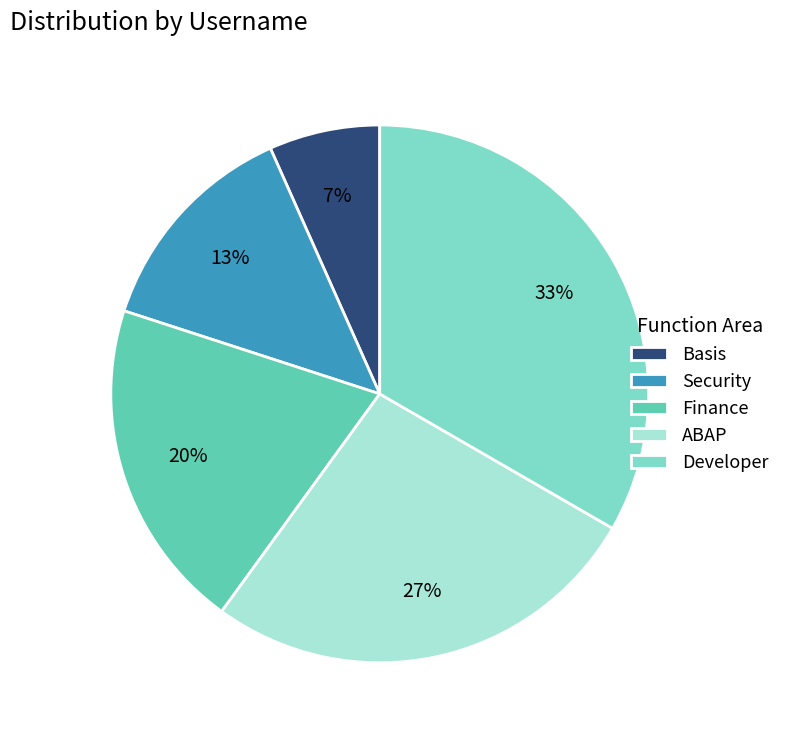

Which has a higher value, Security or Finance?

Finance